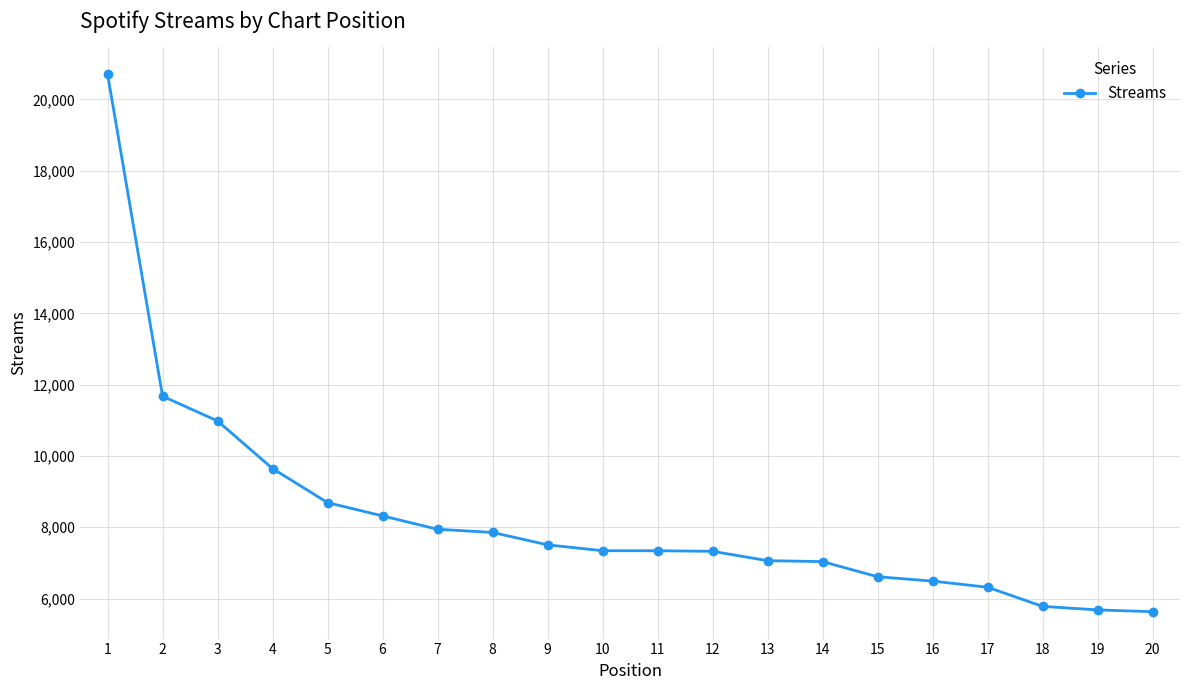

True or false: the data shows 8691 at 5.

True